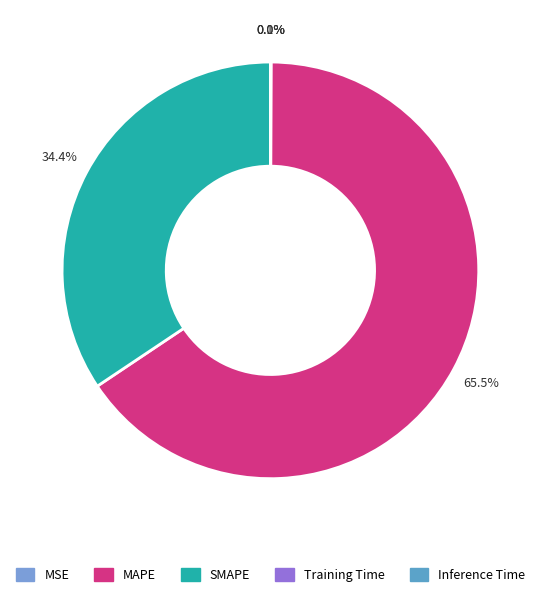

Rank the categories by value from lowest to highest.

Inference Time, Training Time, MSE, SMAPE, MAPE